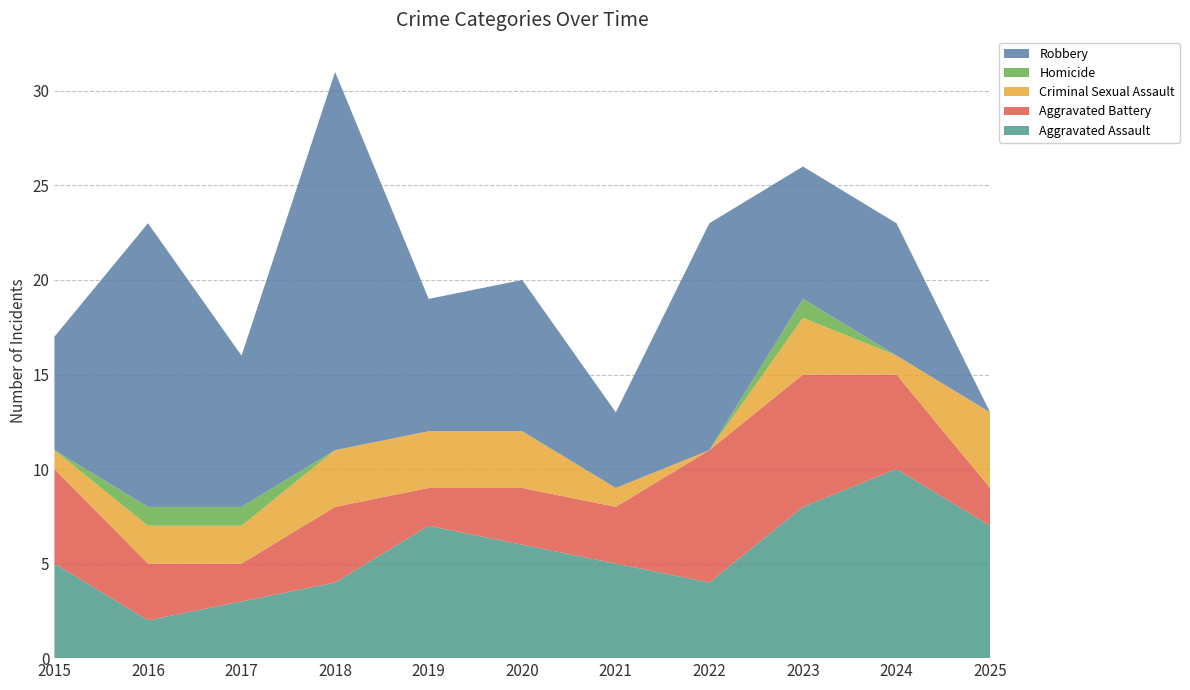

Reading right to left, transcribe all the data shown in this chart.

Aggravated Assault: 2025=7	2024=10	2023=8	2022=4	2021=5	2020=6	2019=7	2018=4	2017=3	2016=2	2015=5
Aggravated Battery: 2025=2	2024=5	2023=7	2022=7	2021=3	2020=3	2019=2	2018=4	2017=2	2016=3	2015=5
Criminal Sexual Assault: 2025=4	2024=1	2023=3	2022=0	2021=1	2020=3	2019=3	2018=3	2017=2	2016=2	2015=1
Homicide: 2025=0	2024=0	2023=1	2022=0	2021=0	2020=0	2019=0	2018=0	2017=1	2016=1	2015=0
Robbery: 2025=0	2024=7	2023=7	2022=12	2021=4	2020=8	2019=7	2018=20	2017=8	2016=15	2015=6